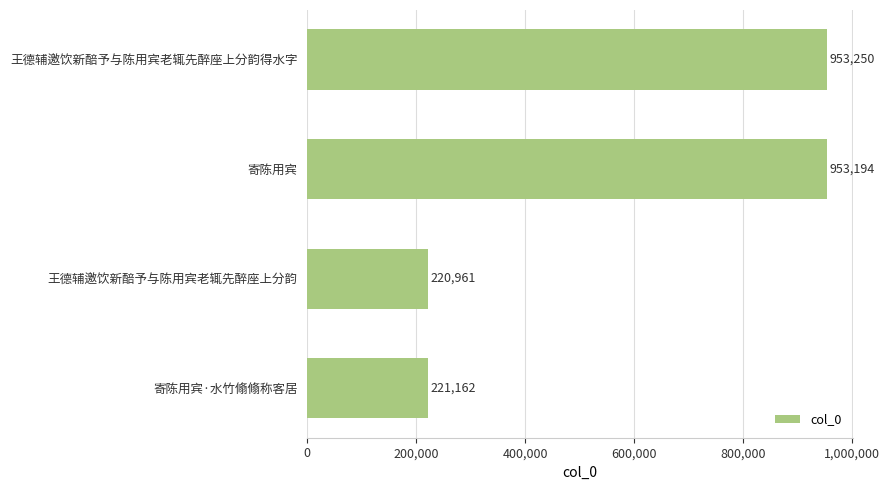

How many values are below 953194?

2